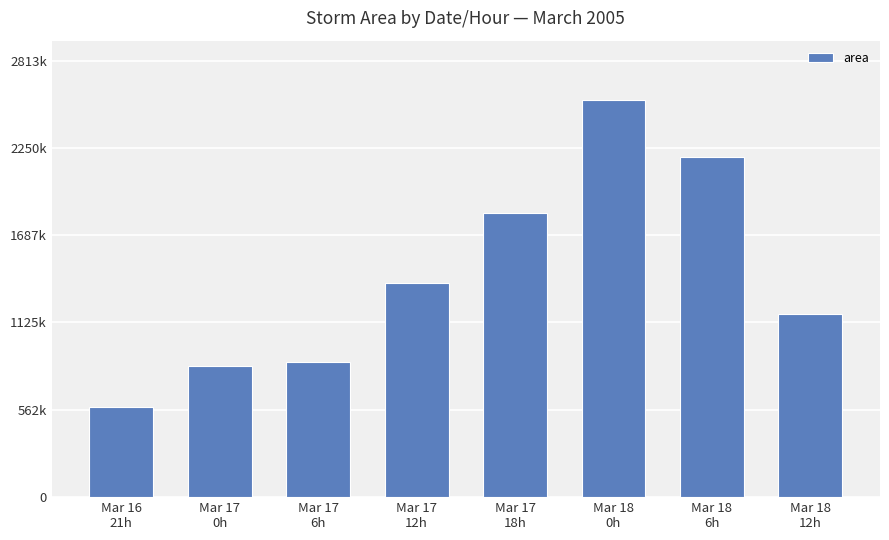

Reading right to left, what are all the values shown in this chart?

Mar 18
12h=1180000	Mar 18
6h=2189375	Mar 18
0h=2557500	Mar 17
18h=1830625	Mar 17
12h=1376875	Mar 17
6h=868750	Mar 17
0h=847500	Mar 16
21h=581875